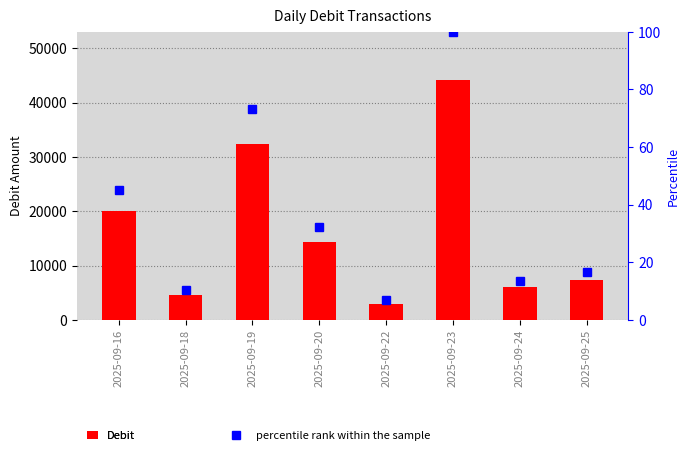

Reading left to right, list all the values displayed in this chart.

Debit: 20000.0	4500.0	32310.0	14300.0	3000.0	44200.0	6000.0	7308.0
percentile rank within the sample: 45.2	10.2	73.1	32.4	6.8	100.0	13.6	16.5